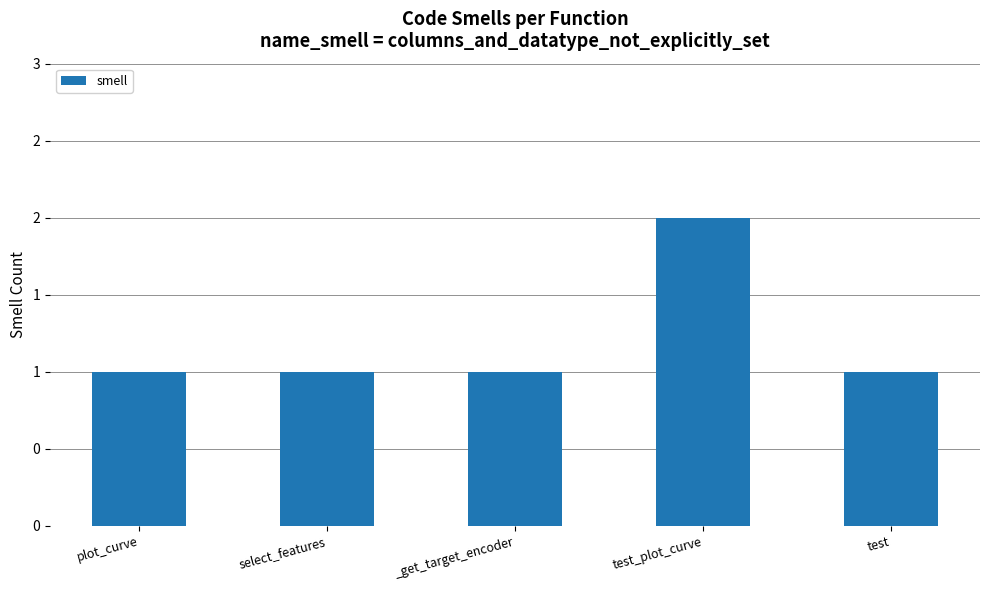

What is the ratio of the value at test to the value at test_plot_curve?

0.5